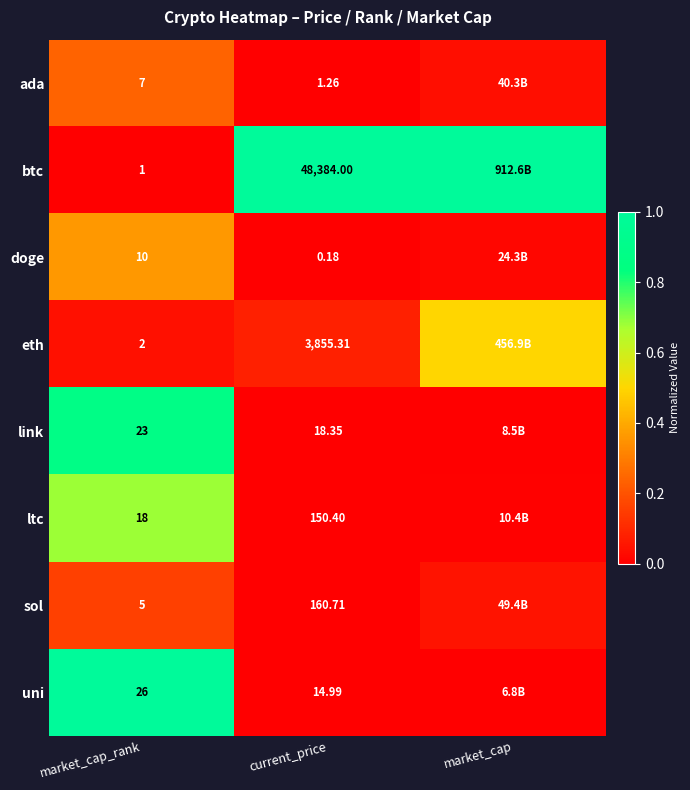

At market_cap_rank, list the series in order from smallest to largest.

btc, eth, sol, ada, doge, ltc, link, uni